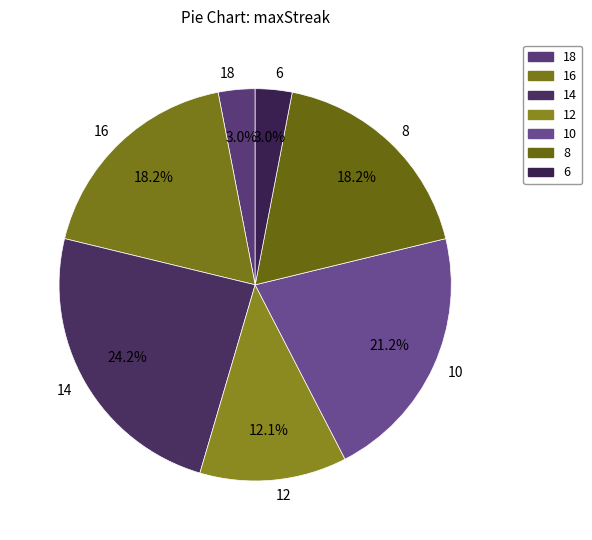

Is it true that 8 is 3% of the pie?

False